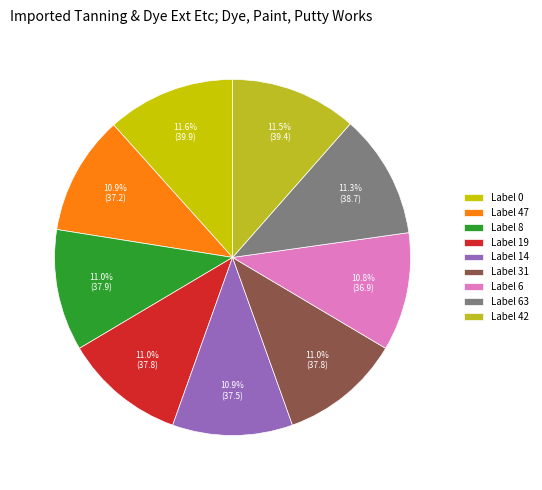

How many segments does this pie chart have?

9